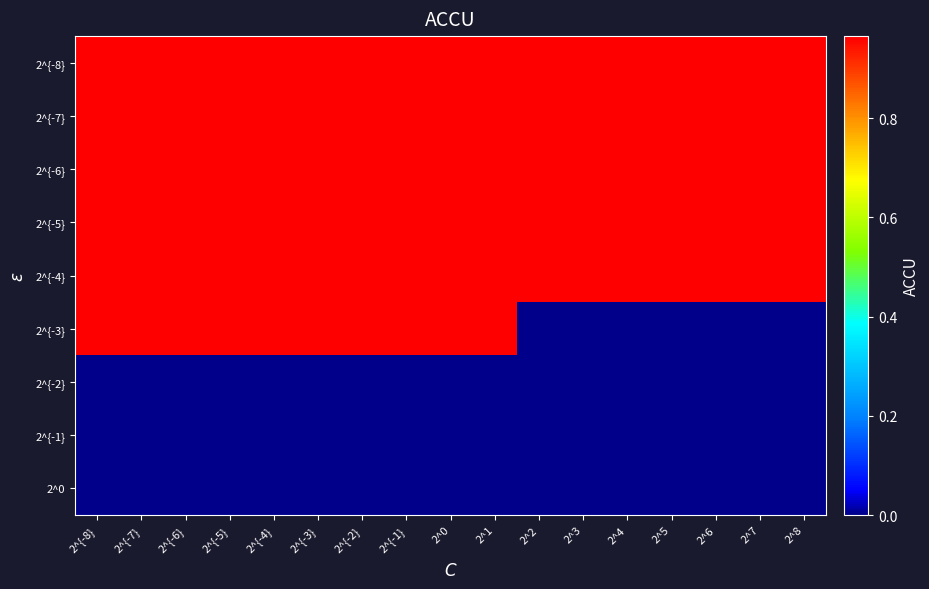

Rank the series at 2^4 from lowest to highest value.

2^{-3}, 2^{-2}, 2^{-1}, 2^0, 2^{-8}, 2^{-7}, 2^{-6}, 2^{-5}, 2^{-4}